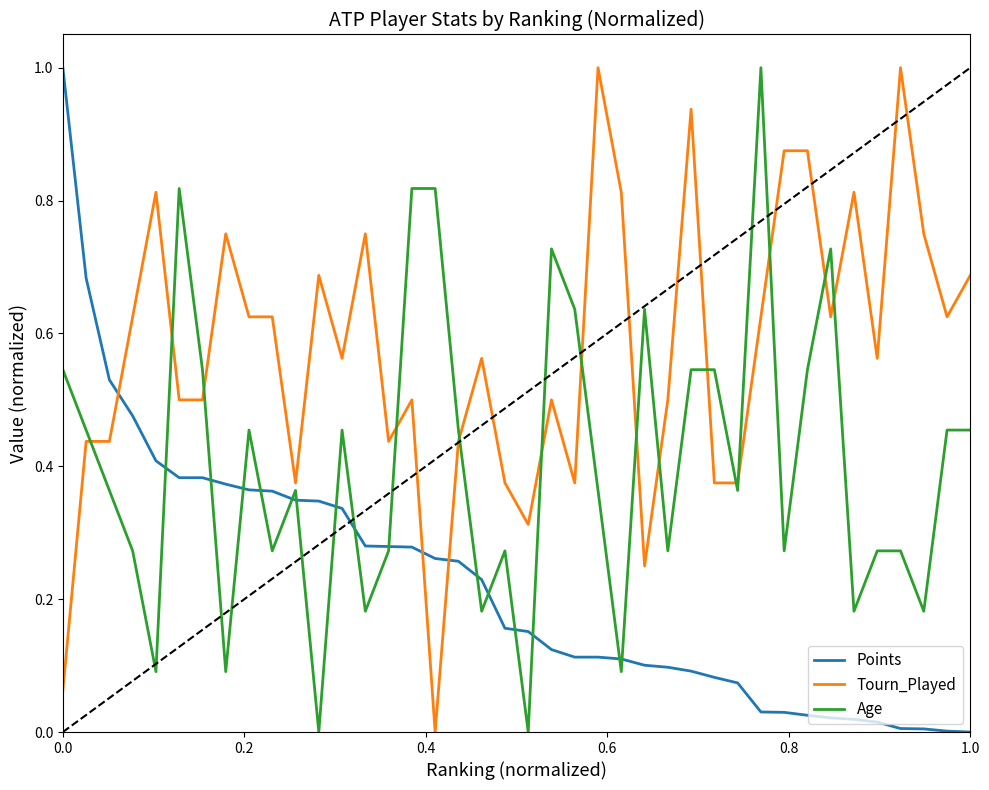

List the series in order of their overall mean, highest first.

Tourn_Played, Age, Points